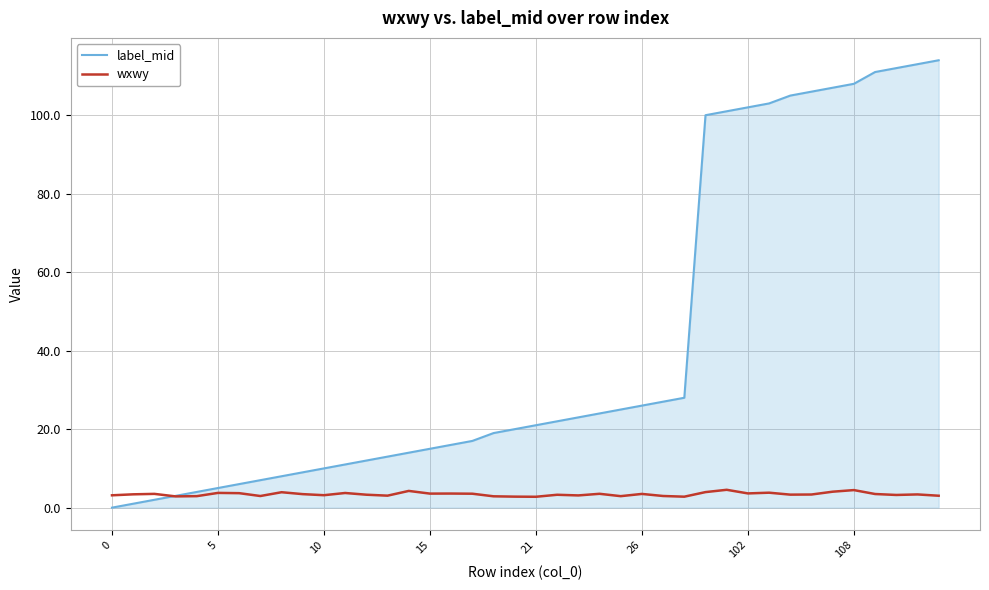

Does the chart display data point markers on the line(s)?

No